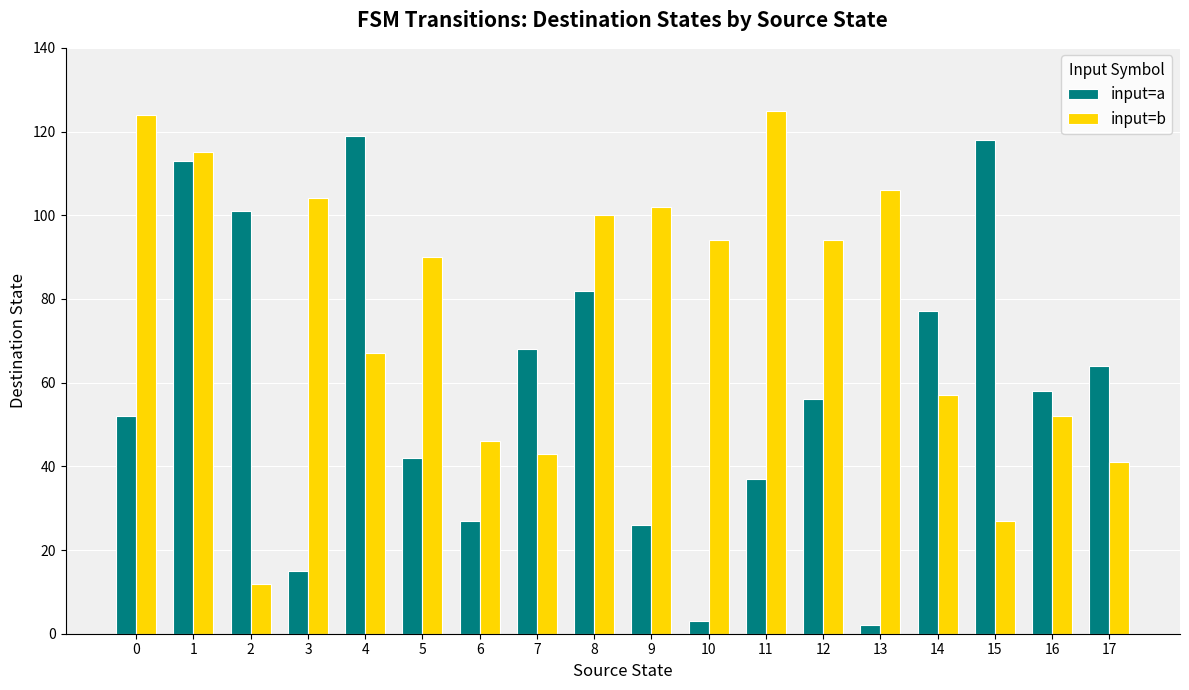

Which series has the largest total across all categories?

input=b